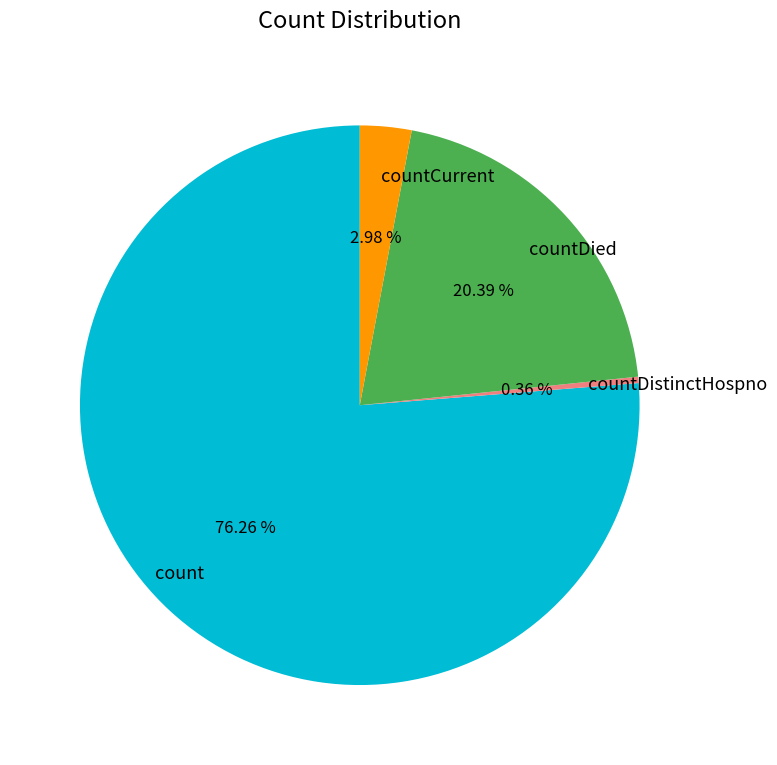

How many slices are in this pie chart?

4